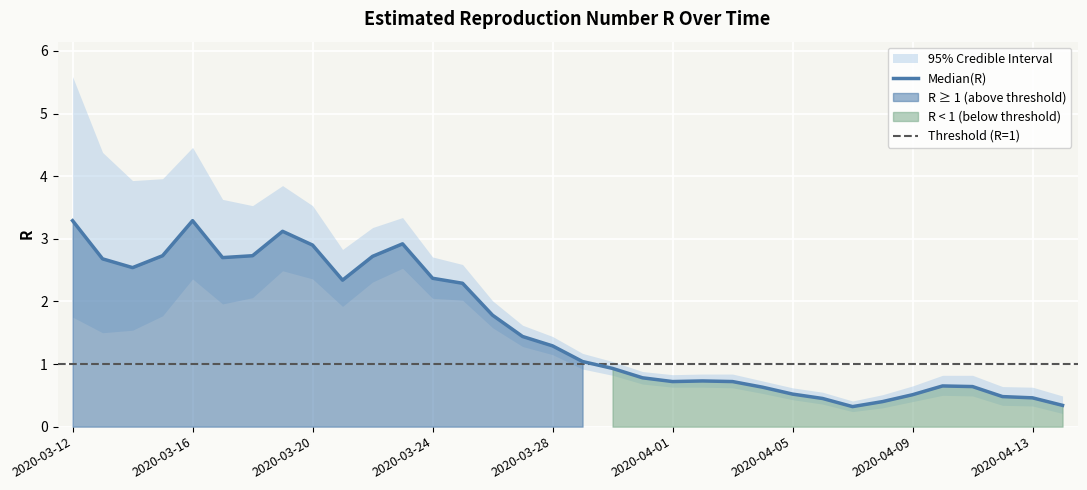

What is the difference between the Quantile.0.025(R) values at 2020-04-02 and 2020-03-13?

0.9